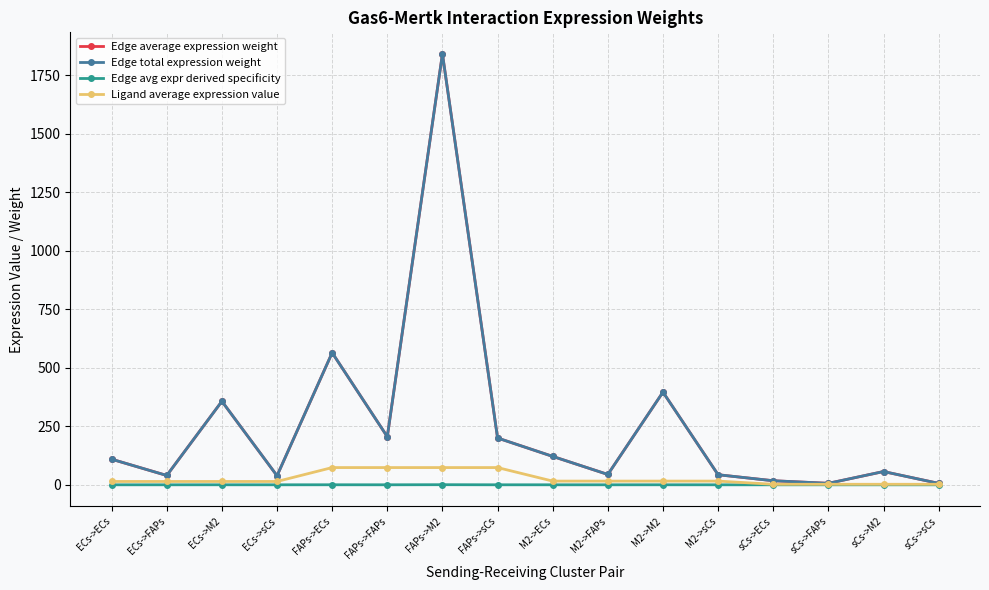

What position from the right is M2->ECs?

8